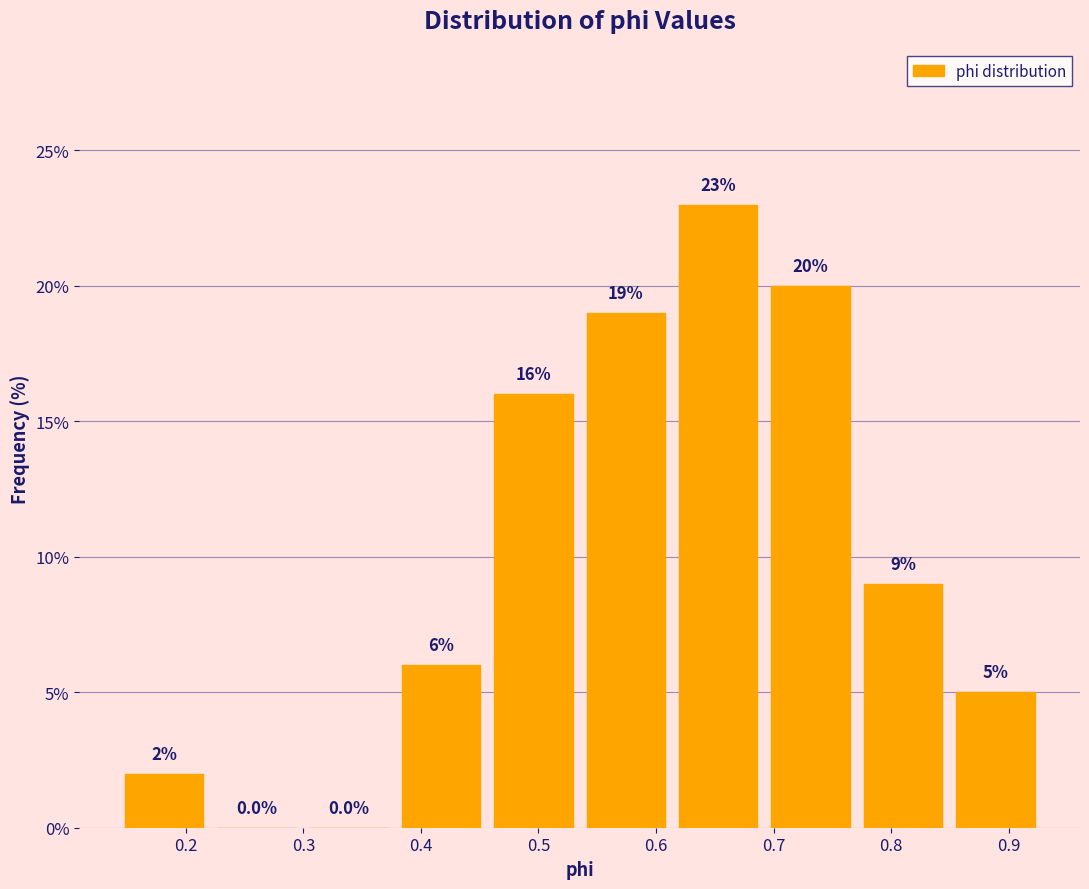

Reading left to right, transcribe this chart: for each bar, give the range it covers on the x-axis and its height. The bar edges are not printed on the chart, so give them approximately, as read against the axis.

0.14 to 0.22: 2.0
0.22 to 0.30: 0.0
0.30 to 0.38: 0.0
0.38 to 0.46: 6.0
0.46 to 0.53: 16.0
0.53 to 0.61: 19.0
0.61 to 0.69: 23.0
0.69 to 0.77: 20.0
0.77 to 0.85: 9.0
0.85 to 0.93: 5.0